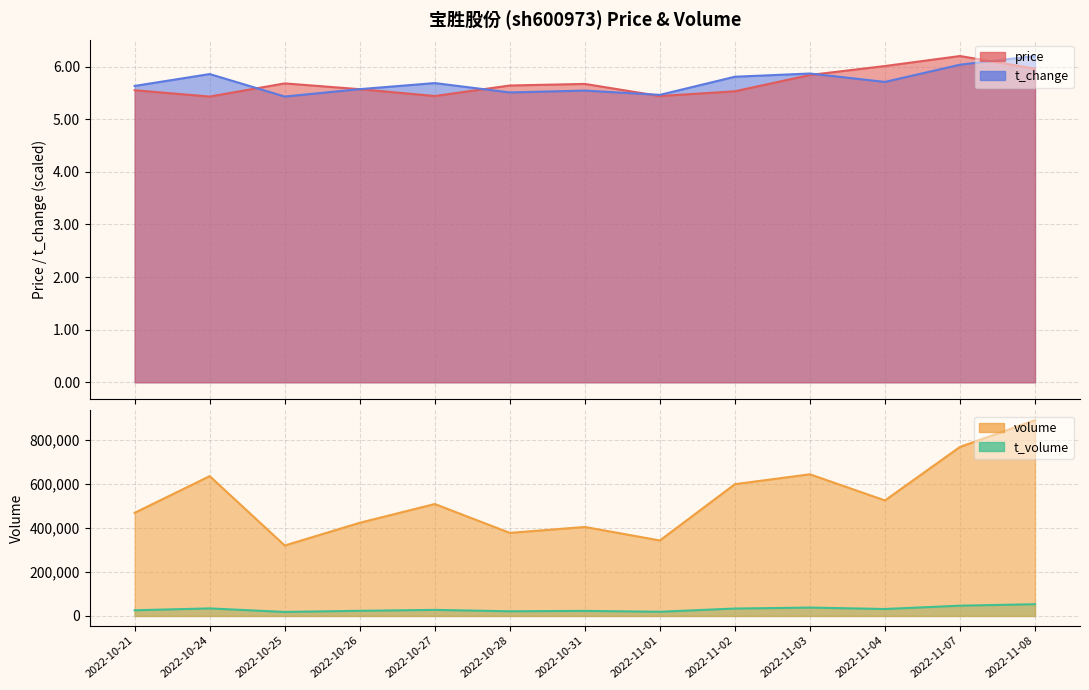

What is the value of the price point at the 6th from the left?

5.6